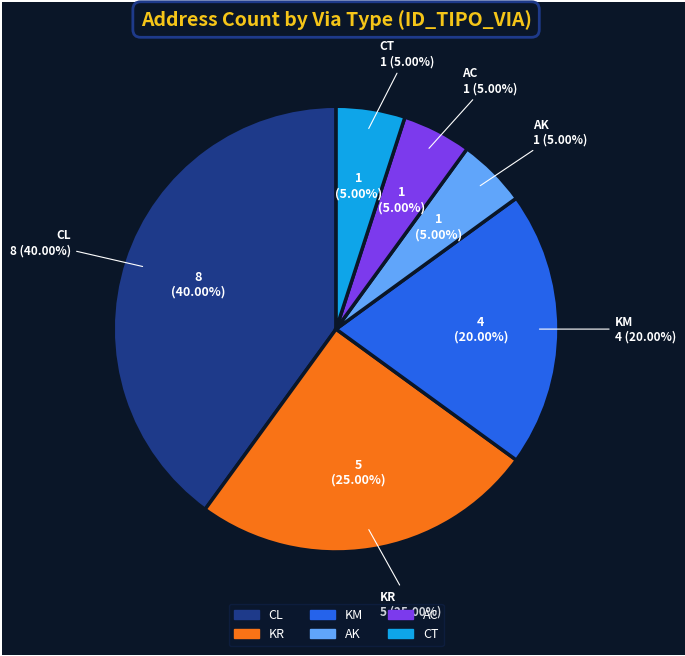

Does any single category account for the majority?

No